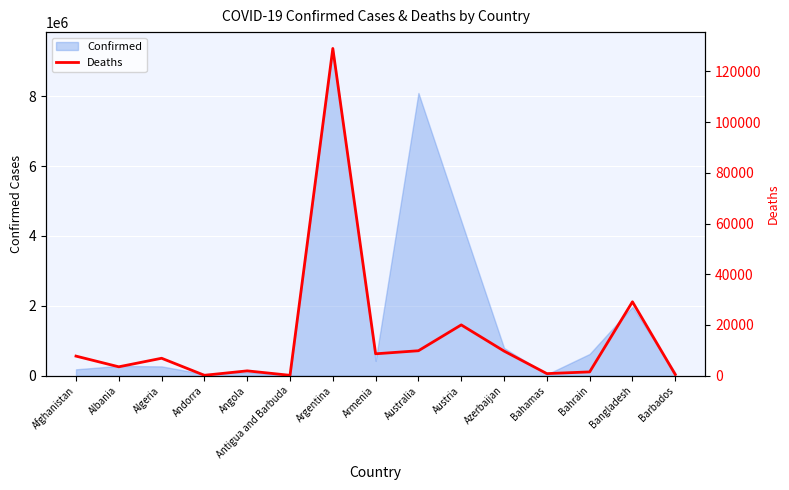

What is the average value?

15300